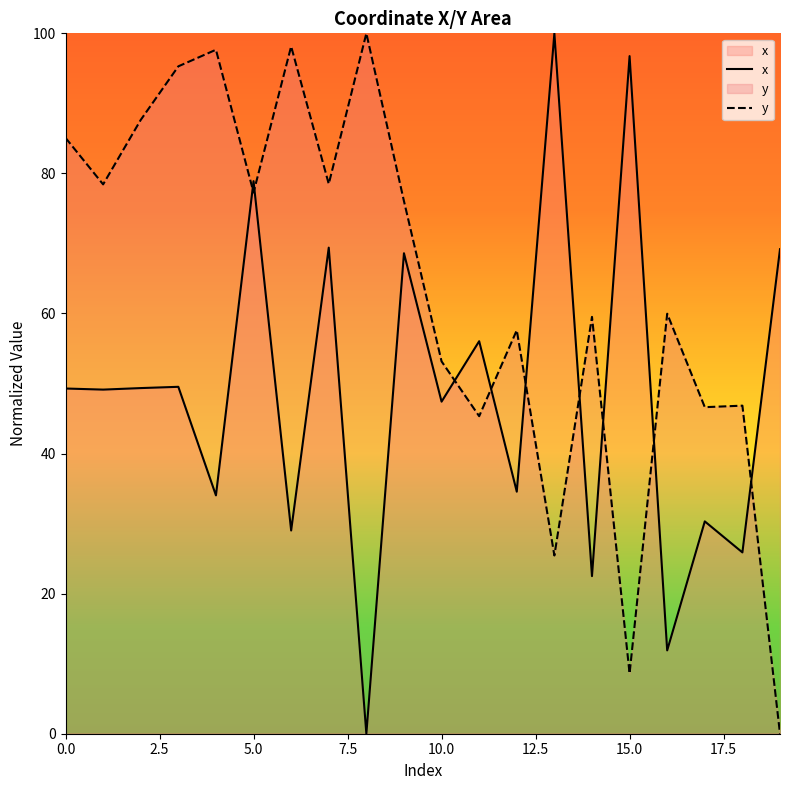

After their last crossing, which series has the higher values: y or x?

x